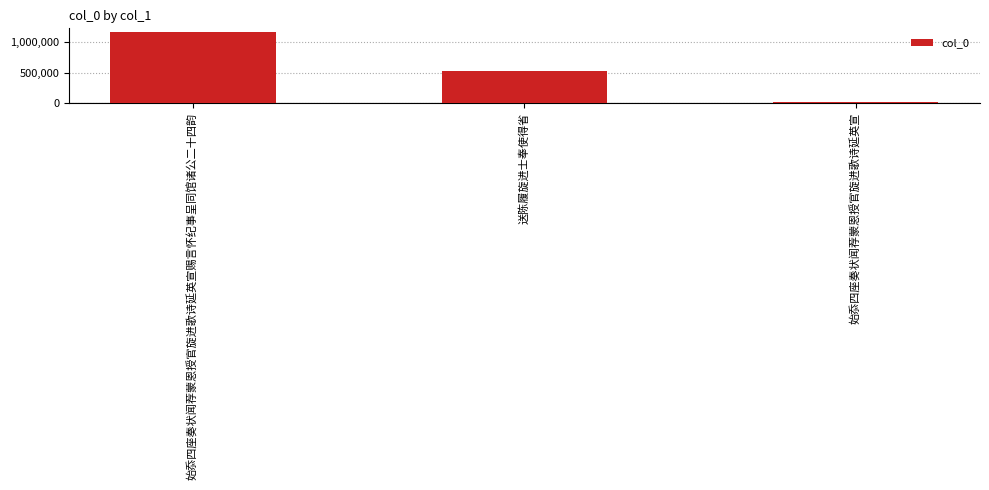

What is the difference between the maximum and minimum values?

1146017